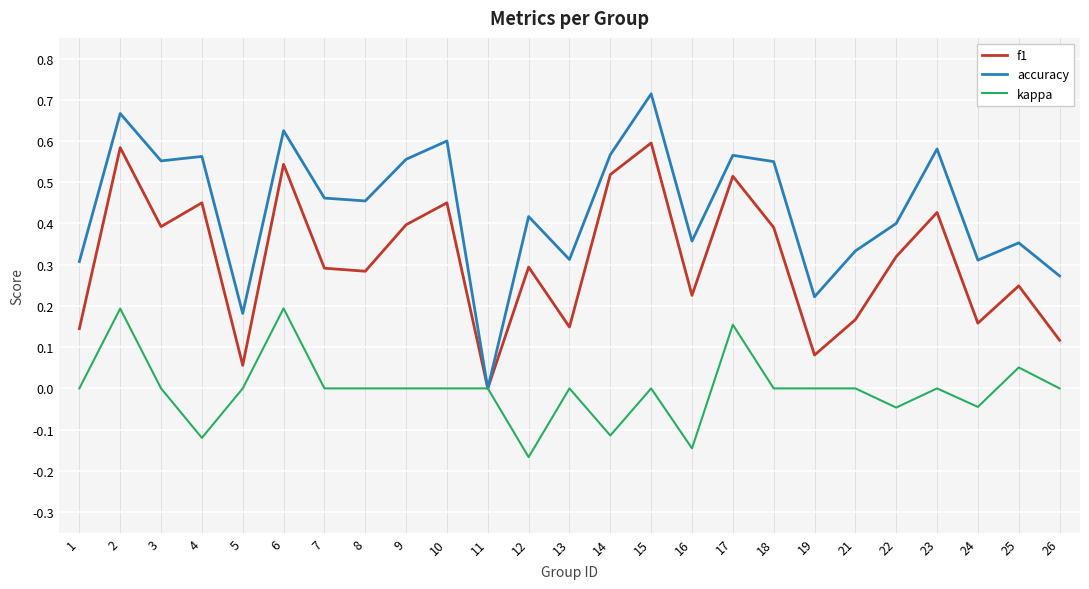

List the series in order of their overall mean, lowest first.

kappa, f1, accuracy